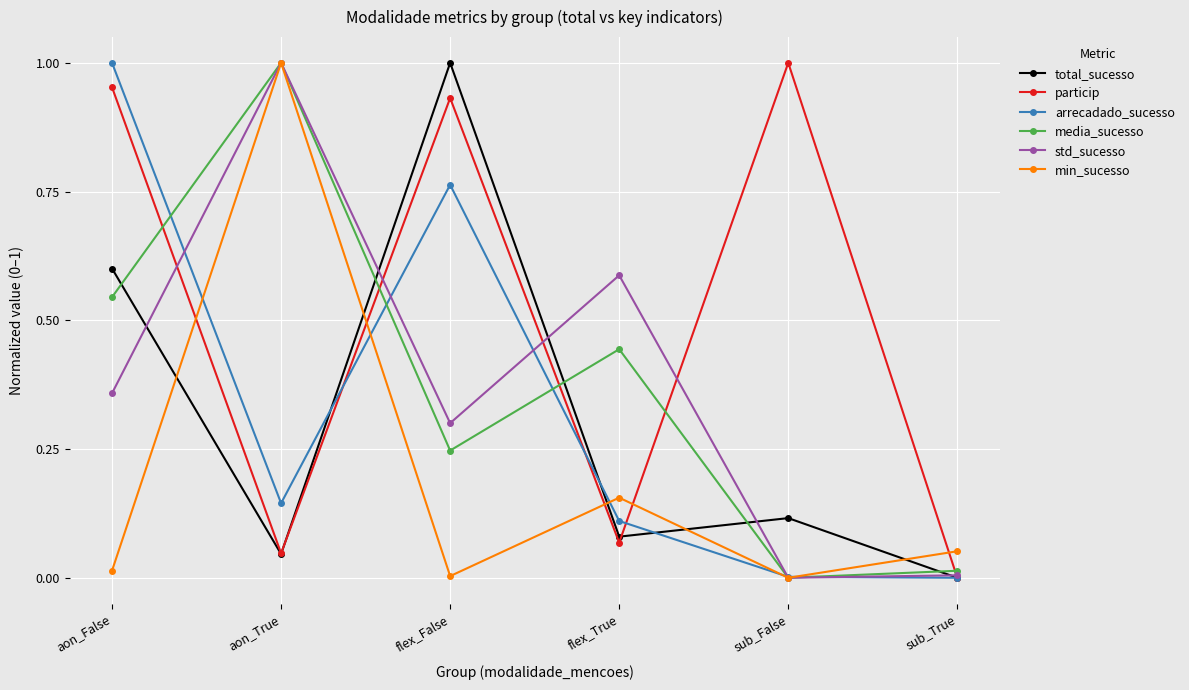

The value of particip at aon_False is 1.0. True or false?

True